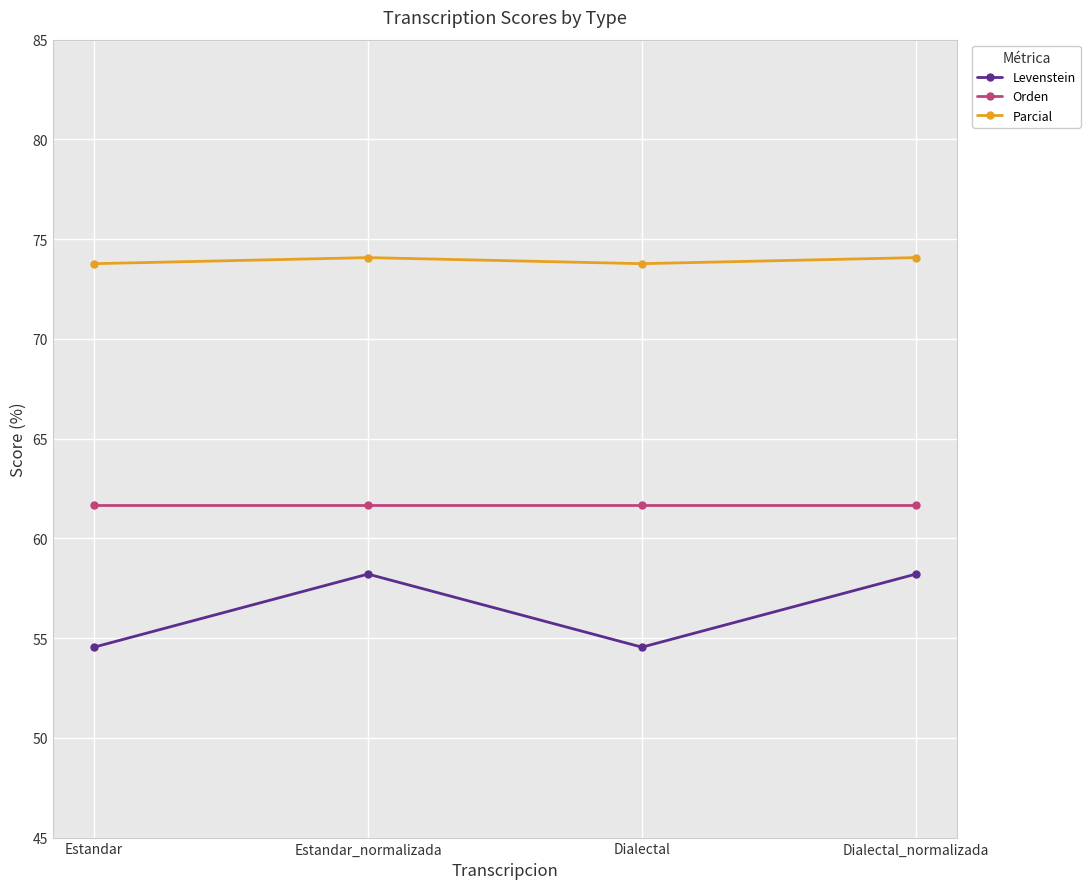

Which series has the widest spread of values?

Levenstein